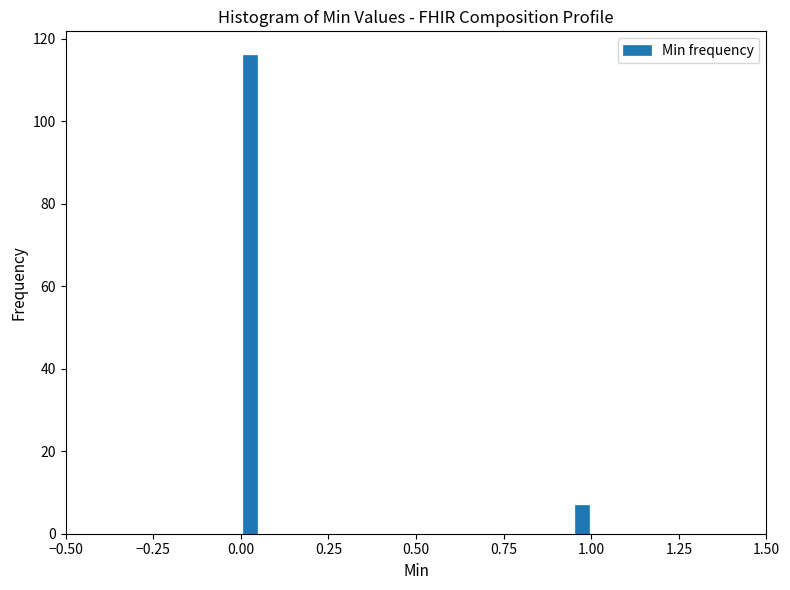

Around what value on the x-axis is the tallest bar? Give the approximate position of its centre, as read against the axis.

0.05